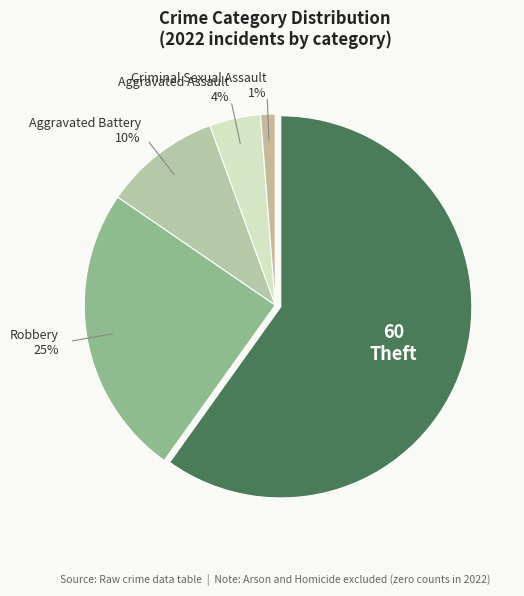

Count the number of slices in the pie.

5